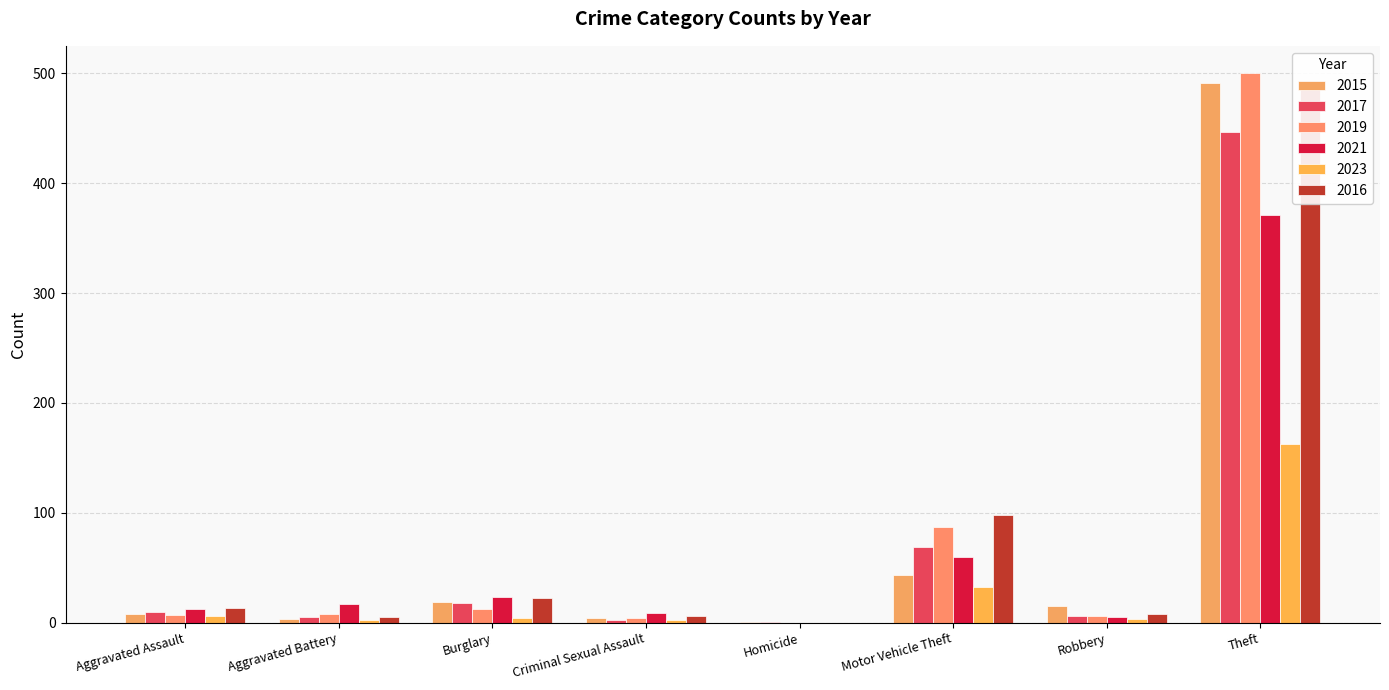

What is the label of the 4th bar from the right?

Homicide